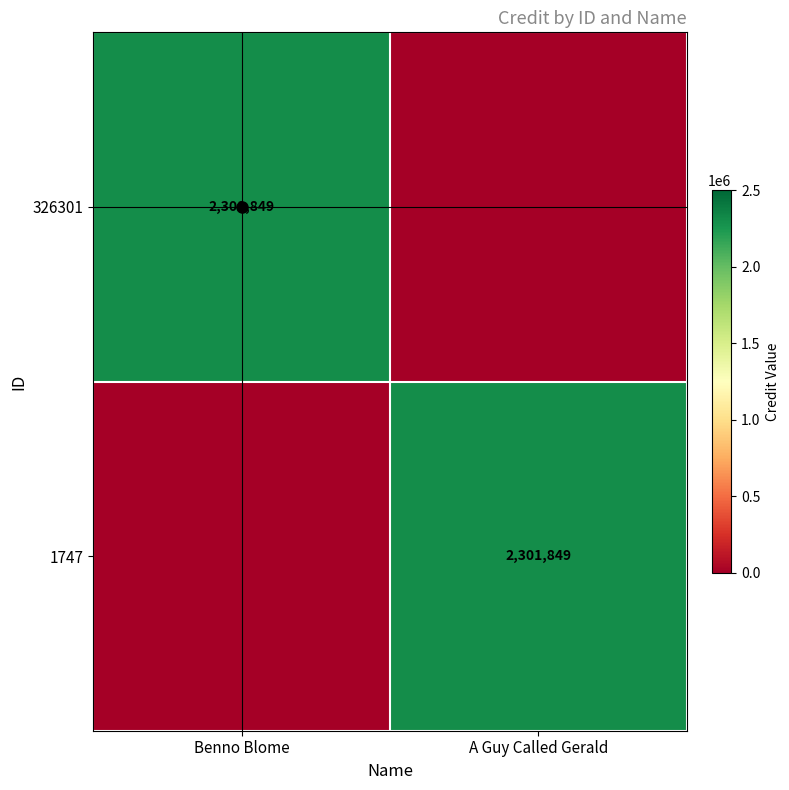

Between A Guy Called Gerald and Benno Blome, which is larger?

Benno Blome